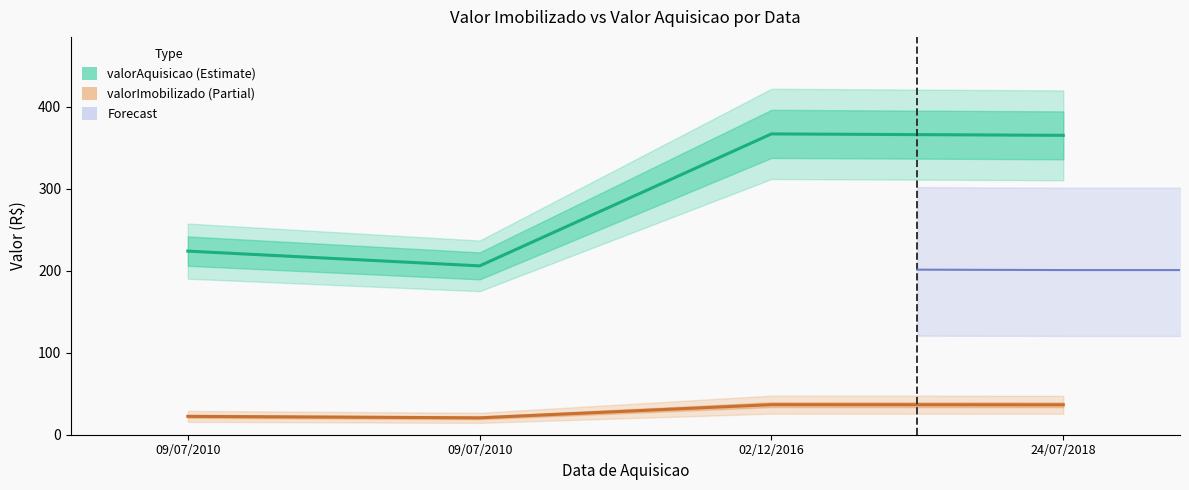

What is the total value across all series at 24/07/2018?

401.8